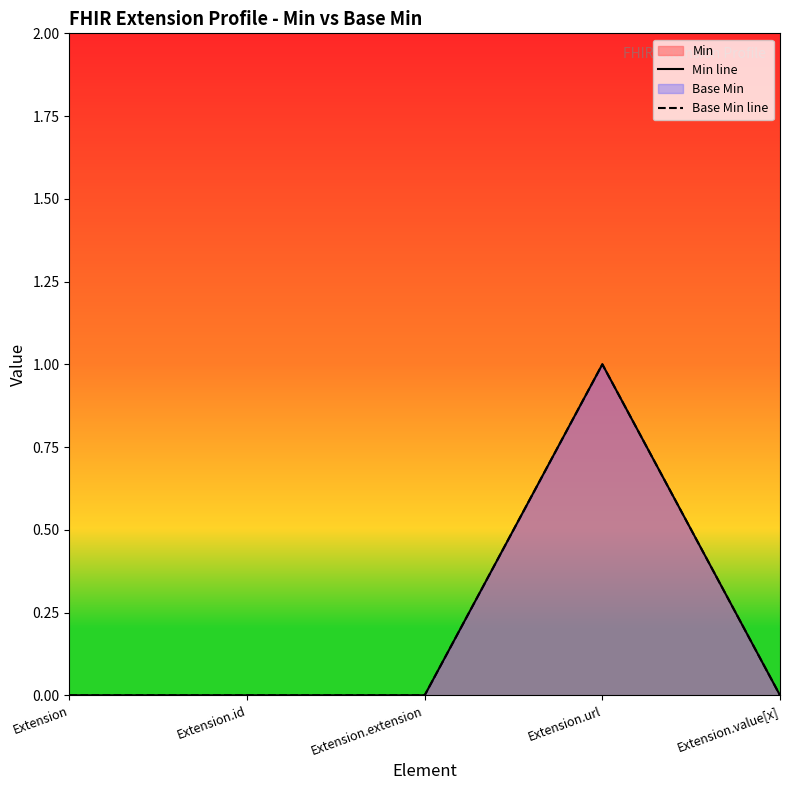

Between Extension.id and Extension.value[x], which series saw the biggest shift?

Min line